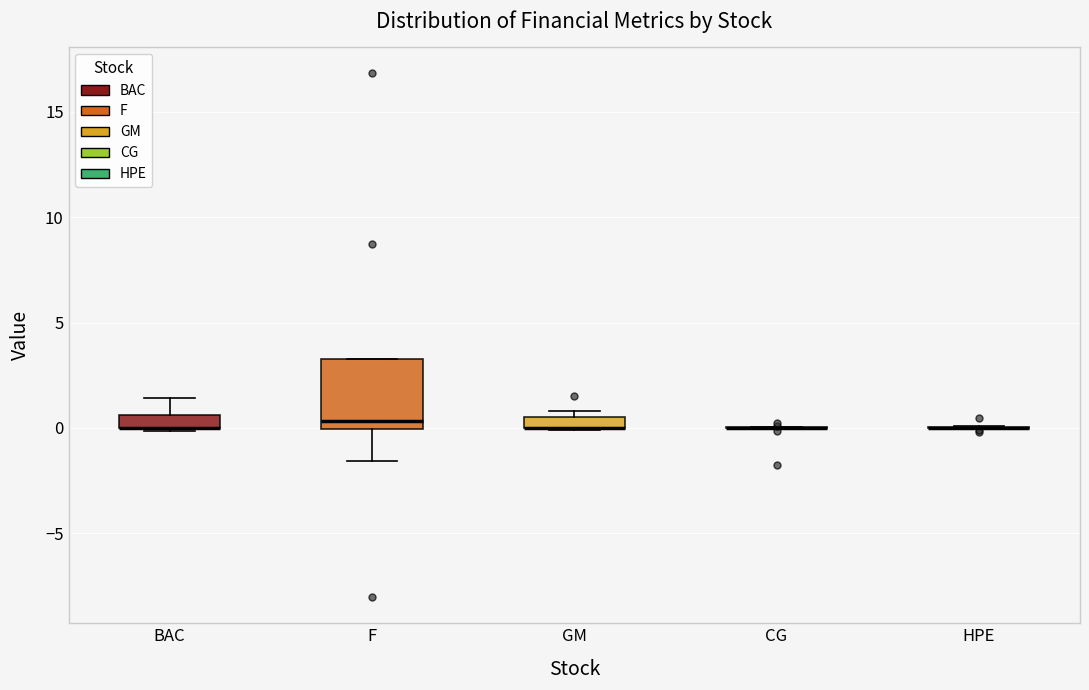

Which box is the tallest, from its lower edge to its upper edge?

F